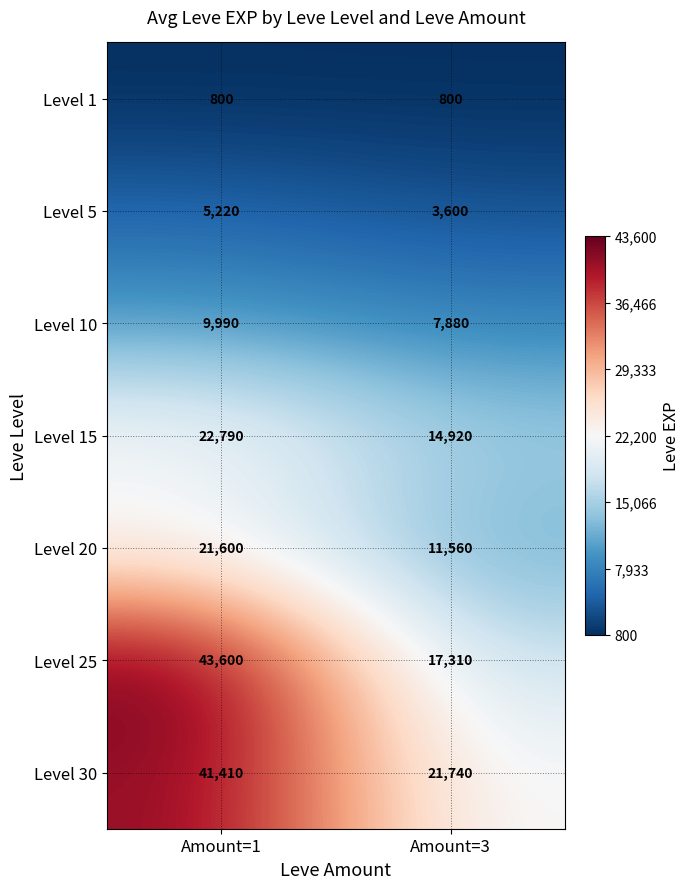

Reading right to left, what are all the values shown in this chart?

Level 1: 800	800
Level 5: 3600	5220
Level 10: 7880	9990
Level 15: 14920	22790
Level 20: 11560	21600
Level 25: 17310	43600
Level 30: 21740	41410